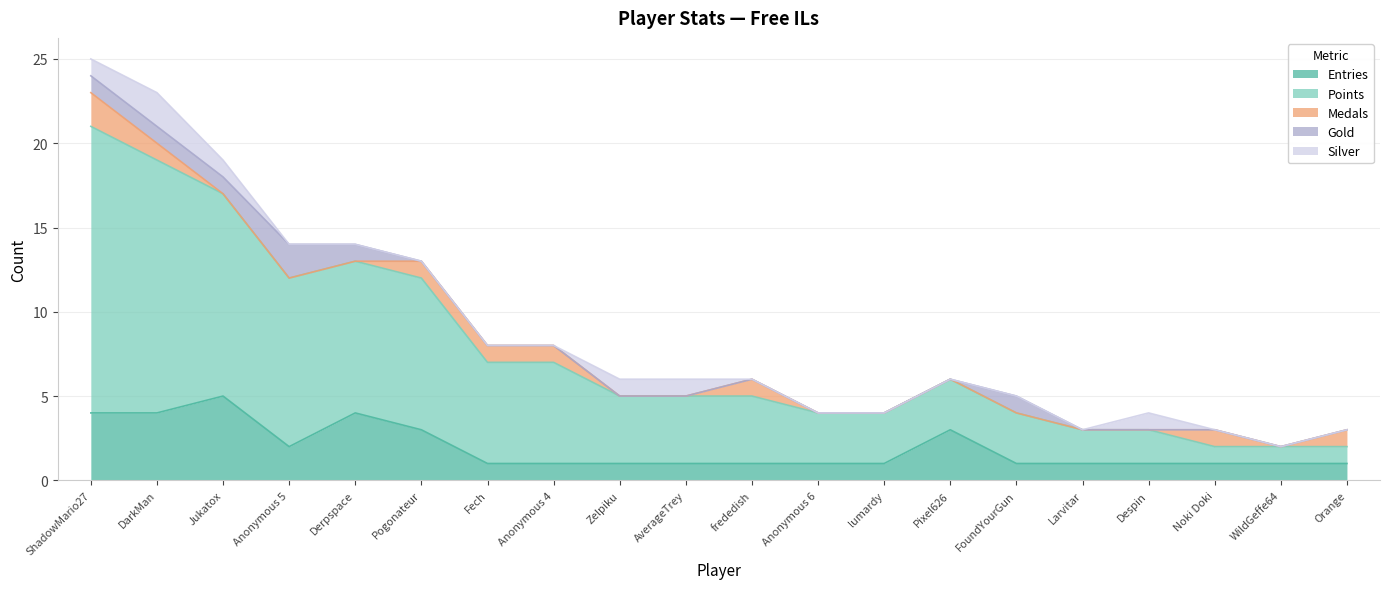

How many values in the Points series are below 4?

9